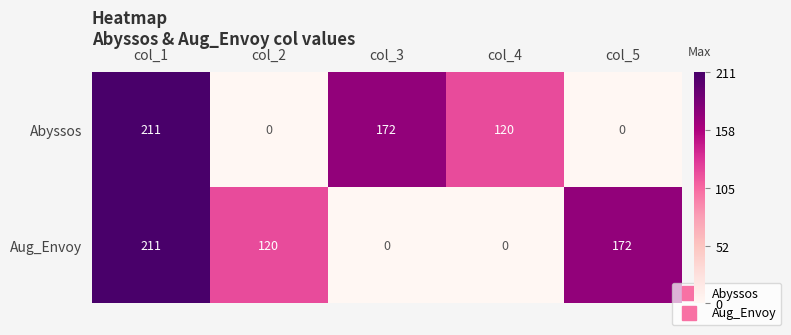

Between col_1 and col_4, which series saw the biggest shift?

Aug_Envoy